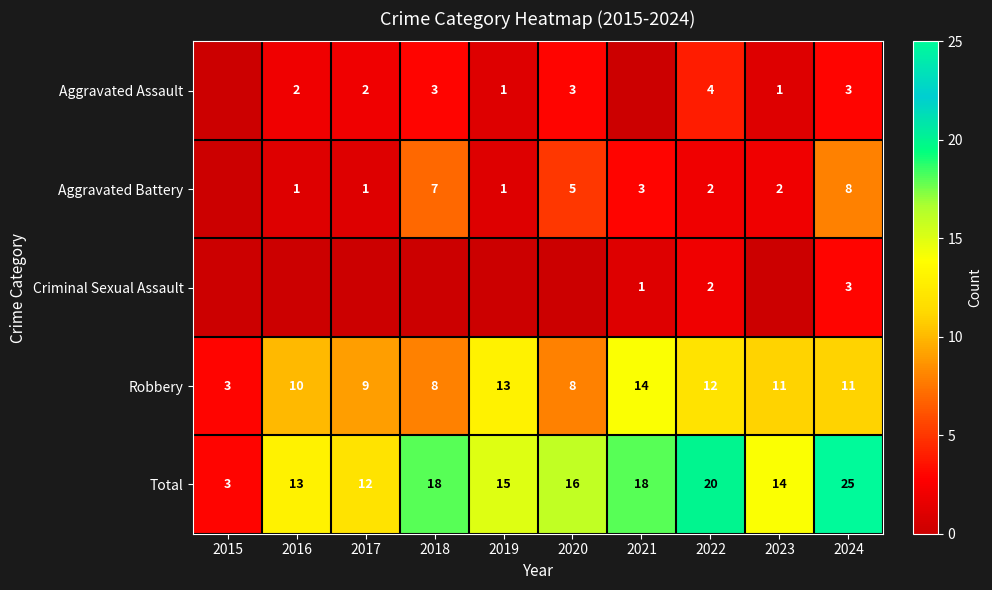

True or false: Robbery has a value of 4 at 2018.

False